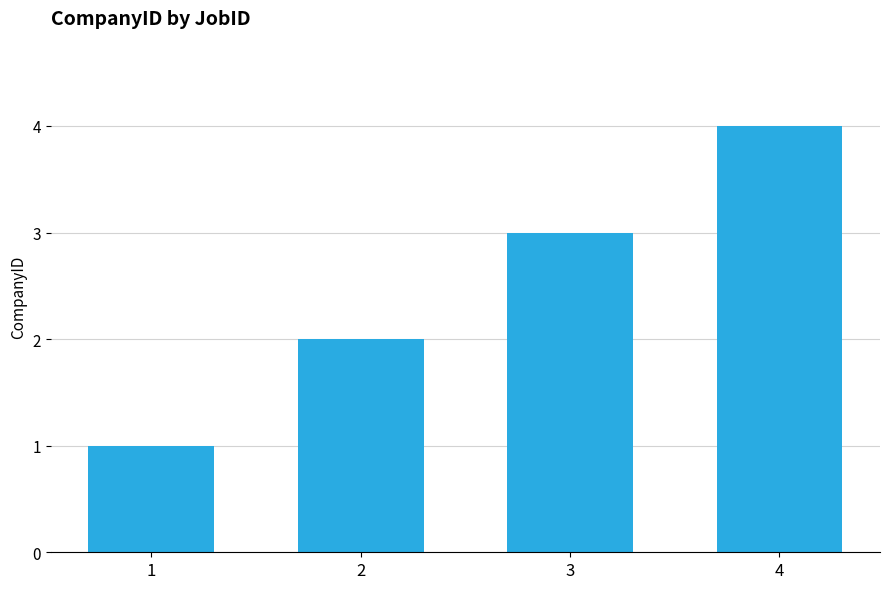

Reading left to right, what are all the values shown in this chart?

1	2	3	4